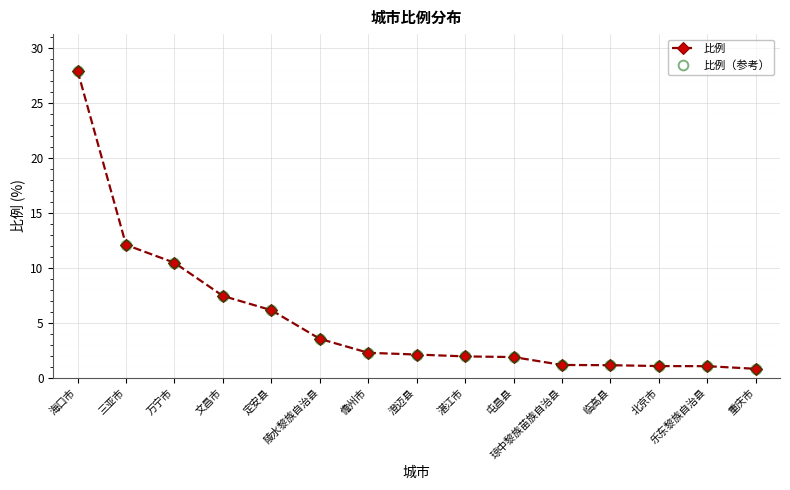

Is it true that 比例 equals 1.9 at 屯昌县?

True